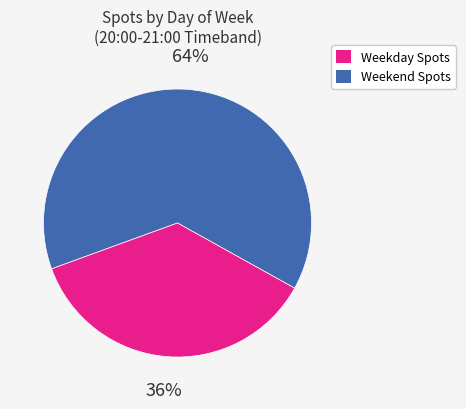

Is there a majority slice in this chart?

Yes